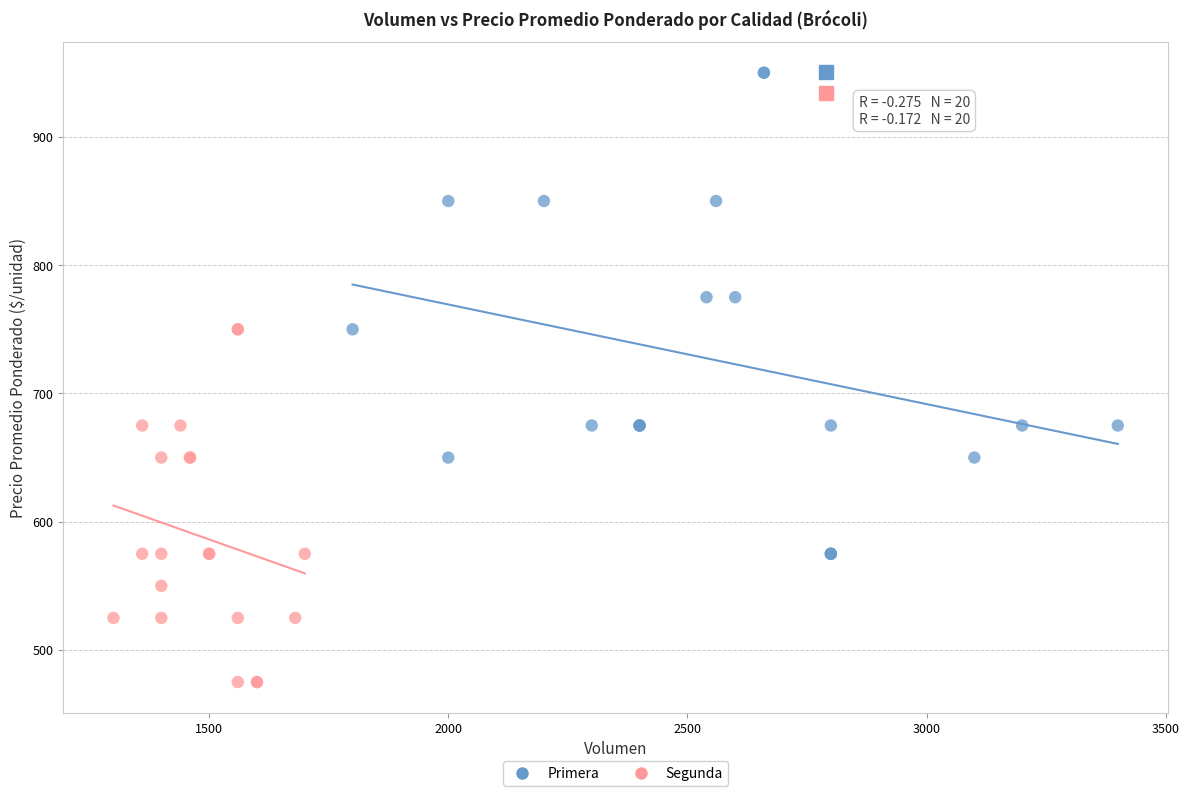

Which series contains the highest Y value?

Primera